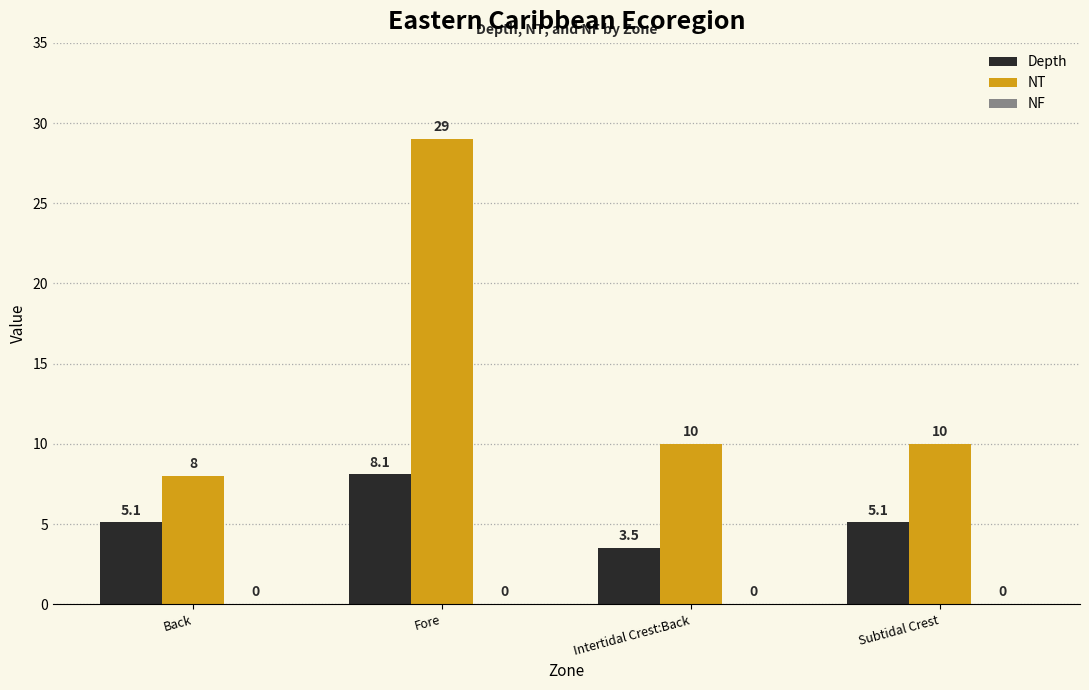

Rank the series at Intertidal Crest:Back from lowest to highest value.

Depth, NT